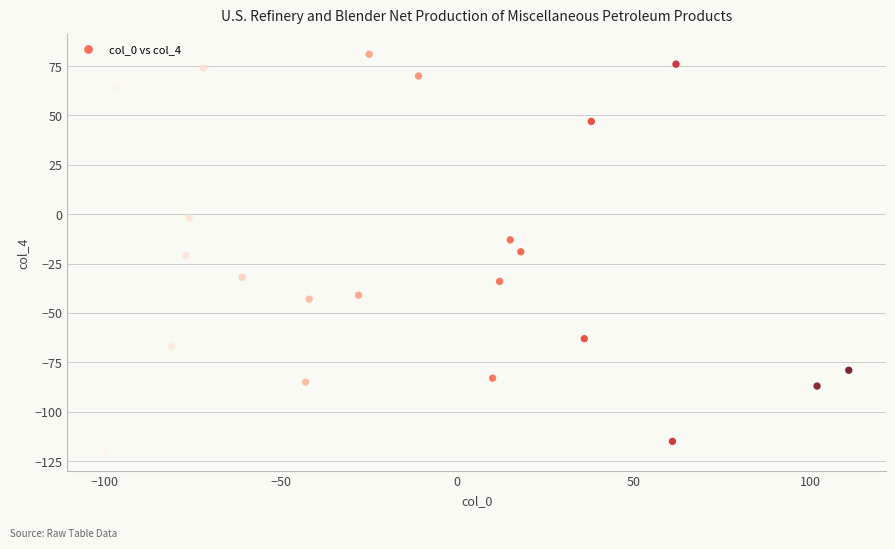

What is the range of Y values (max minus min)?

201